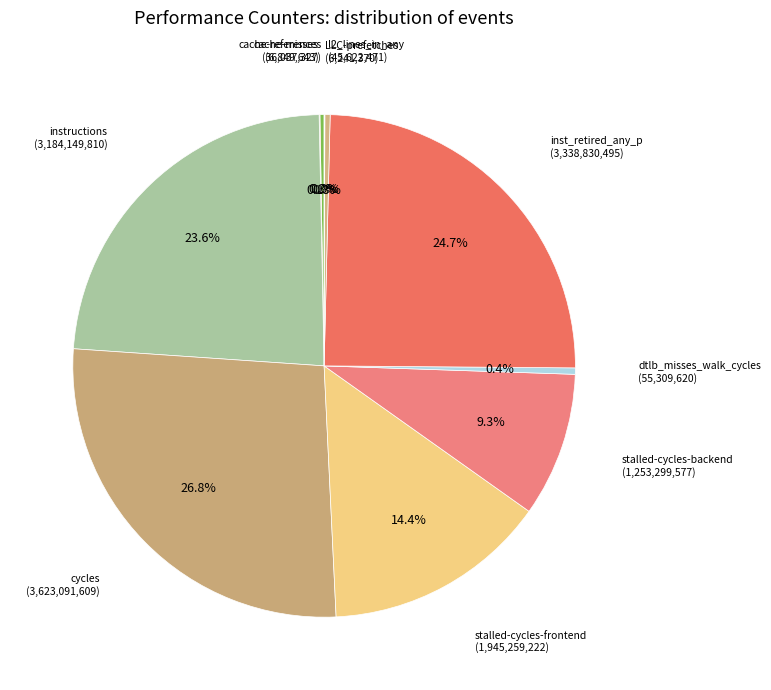

Is there a majority slice in this chart?

No